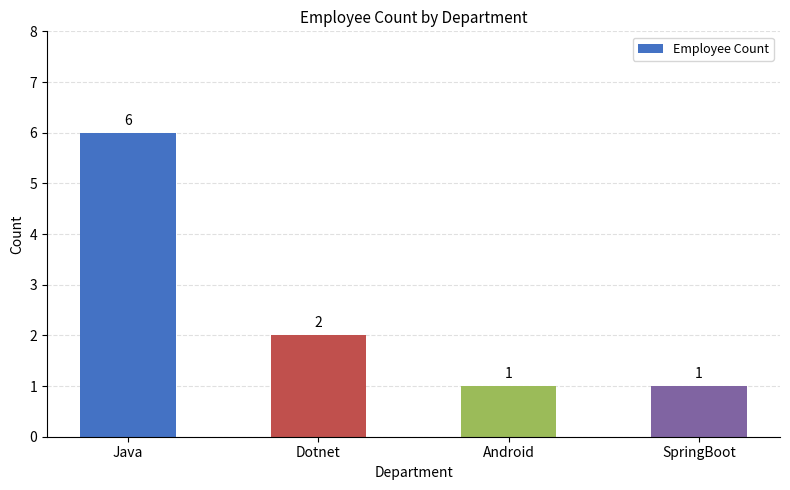

What is the value of the 4th bar from the left?

1